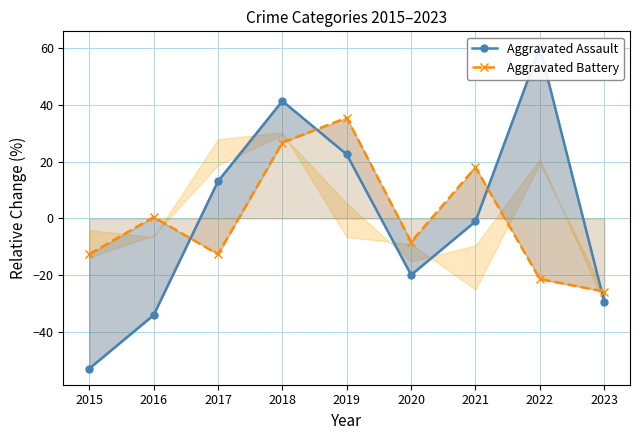

At which label is Aggravated Assault closest to 3?

2021